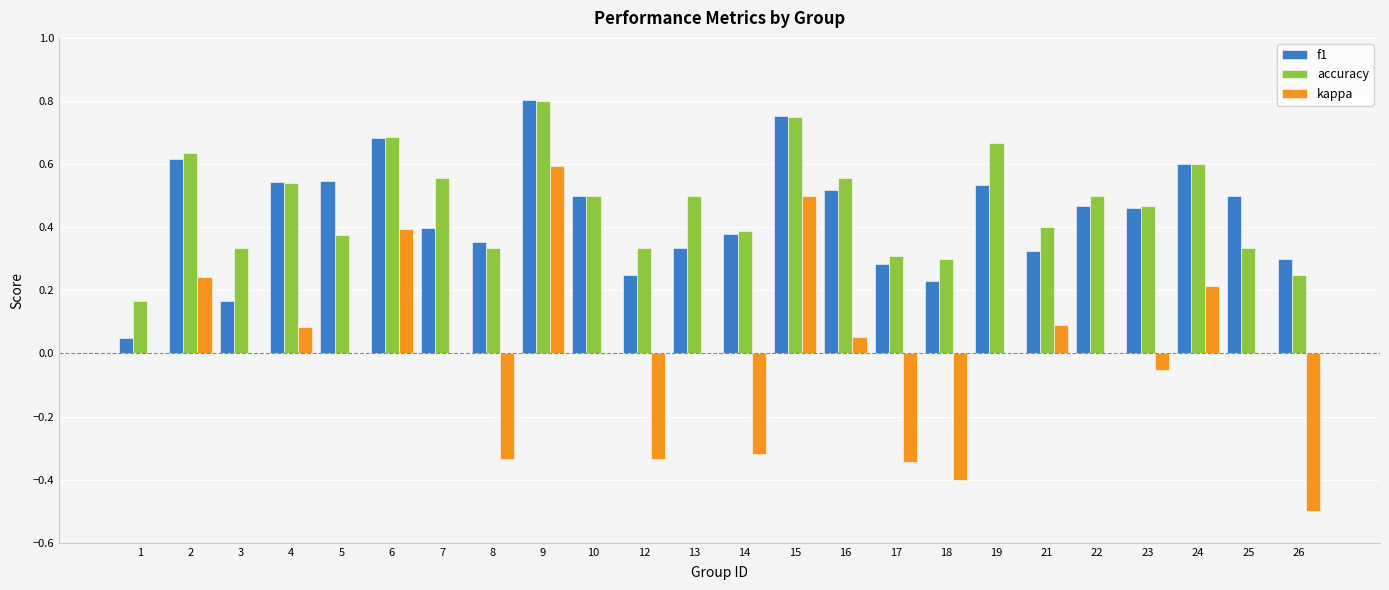

How many accuracy values are between 0 and 1?

24